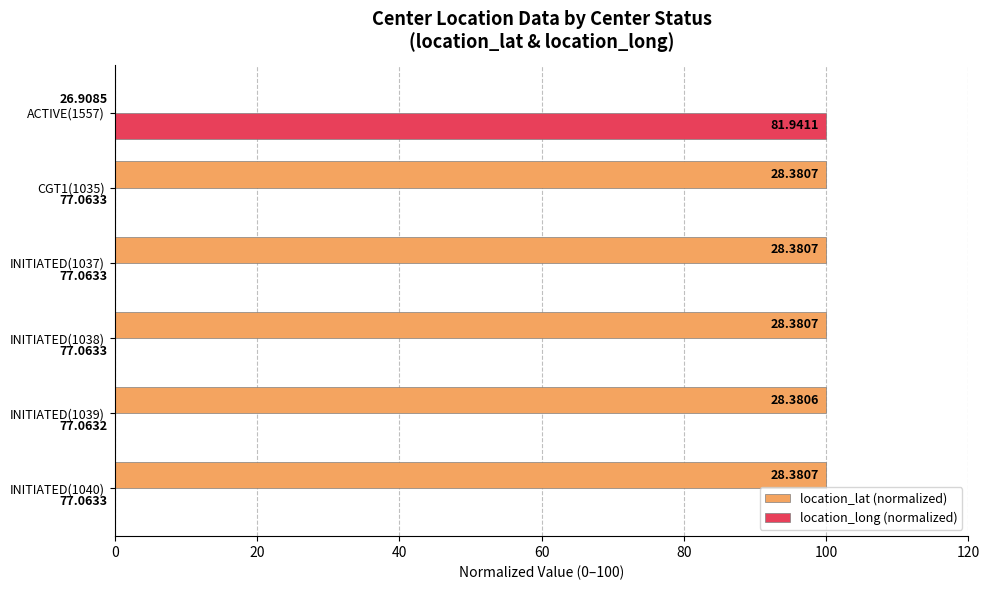

List the series in order of their peak value, lowest first.

location_lat (normalized), location_long (normalized)